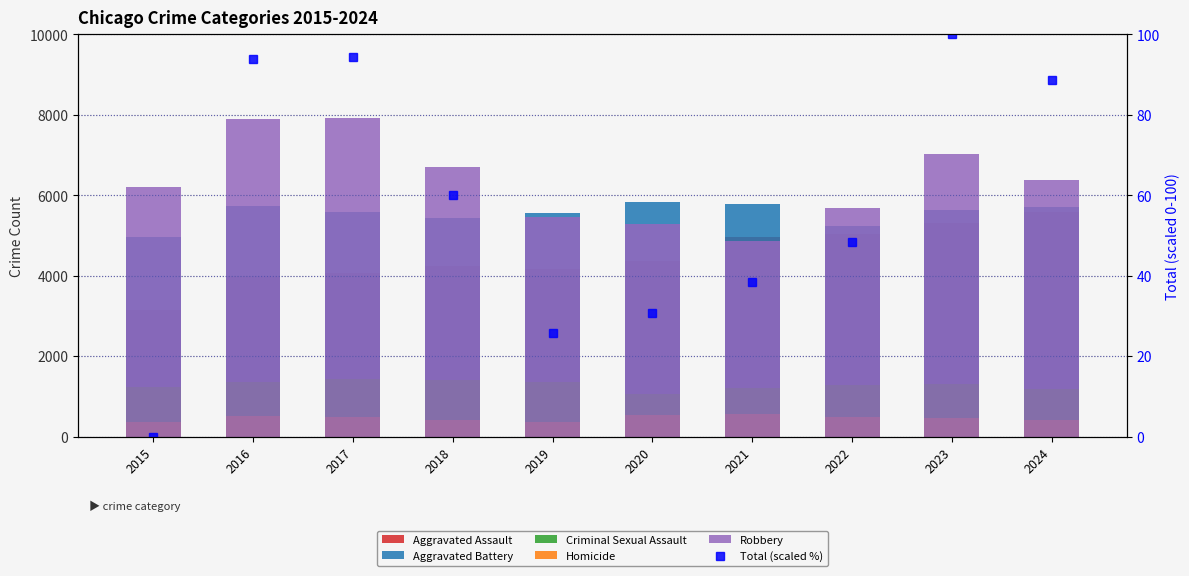

Count the number of data series in this chart.

6